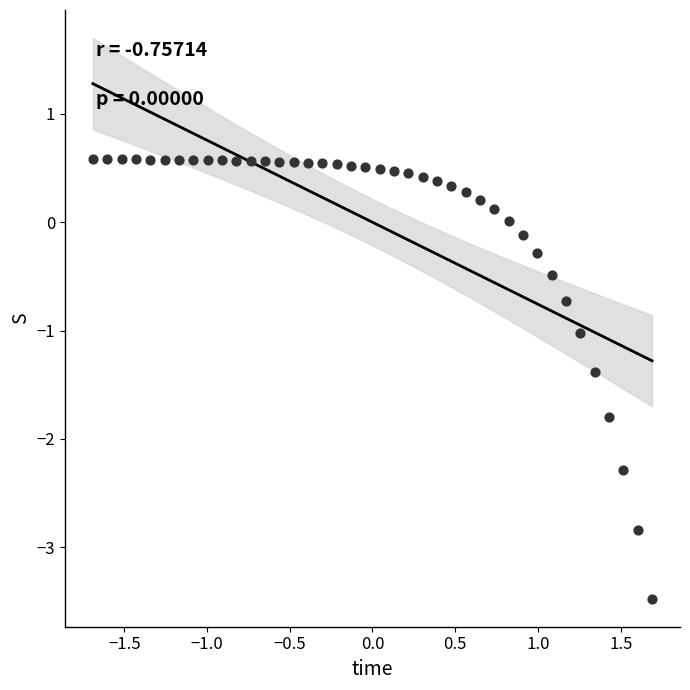

What is the range of Y values (max minus min)?

4.1